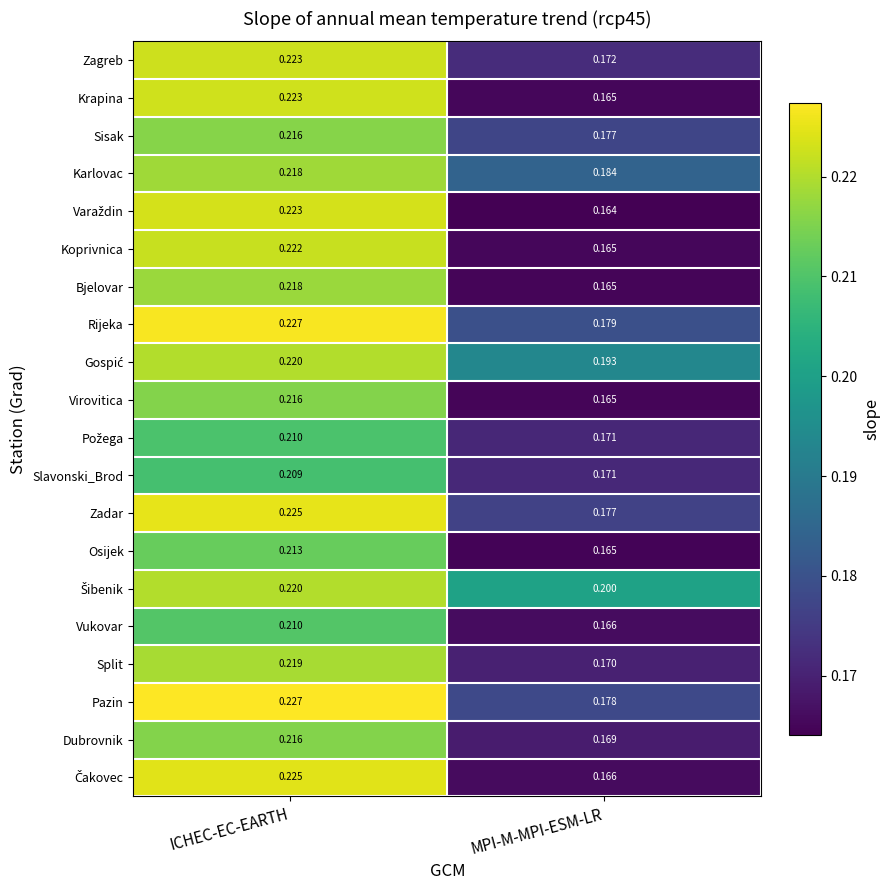

Rank the categories by Virovitica value from lowest to highest.

MPI-M-MPI-ESM-LR, ICHEC-EC-EARTH